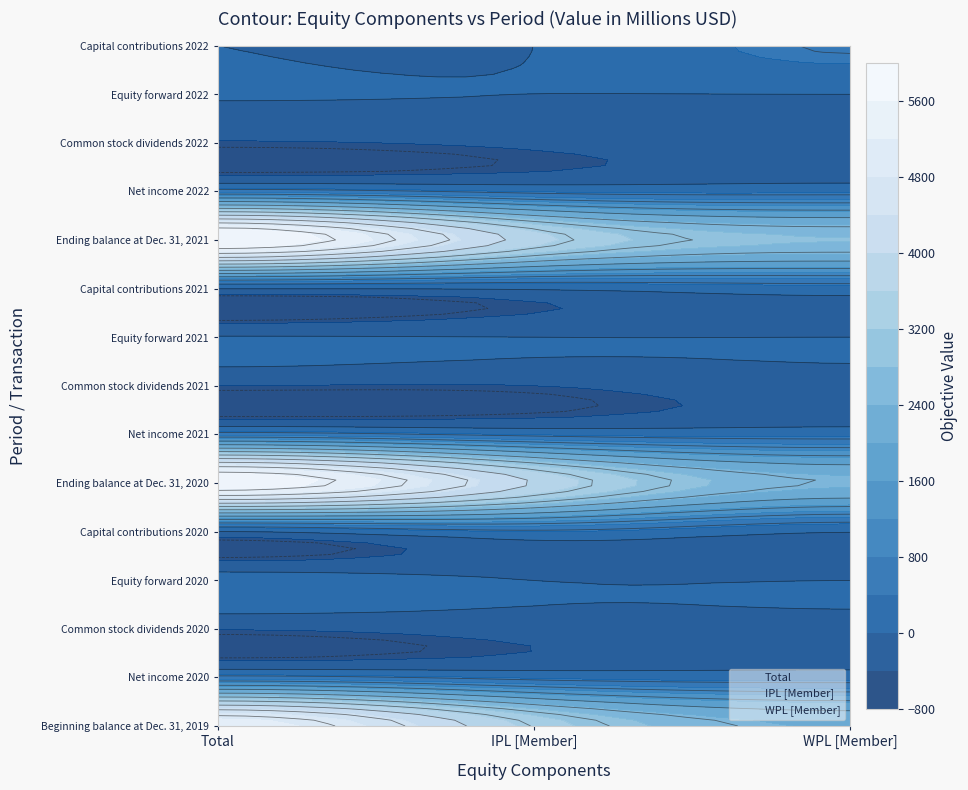

Is the value of Equity forward 2021 at WPL [Member] greater than the value of Net income 2020 at WPL [Member]?

No